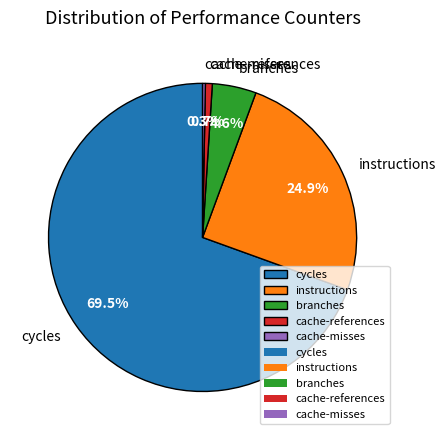

What percentage do cache-misses and cycles together represent?

69.8%